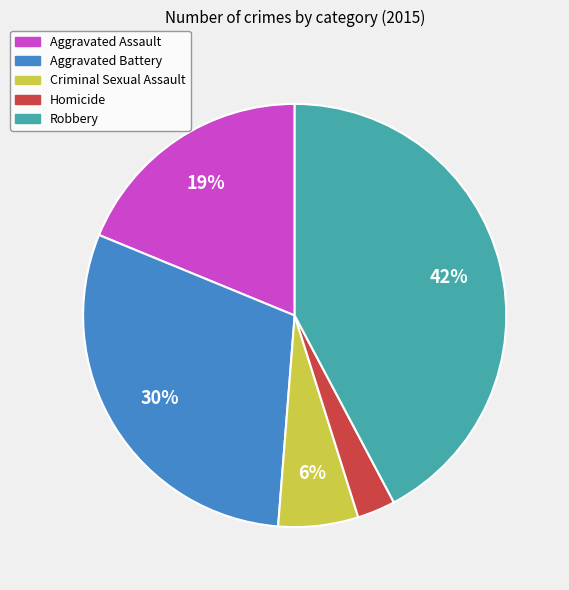

Which slice is the smallest?

Homicide